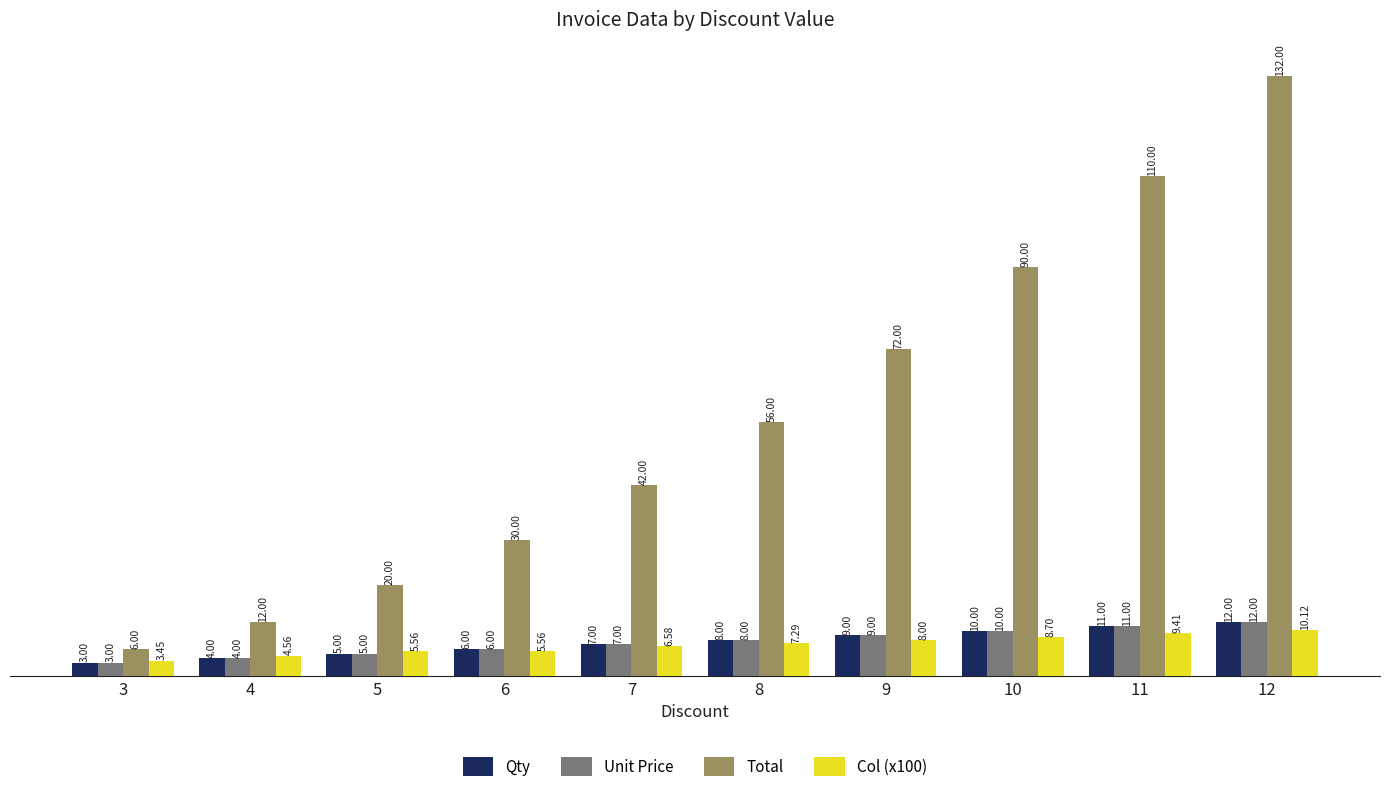

Where is Total nearest to the value 69?

9